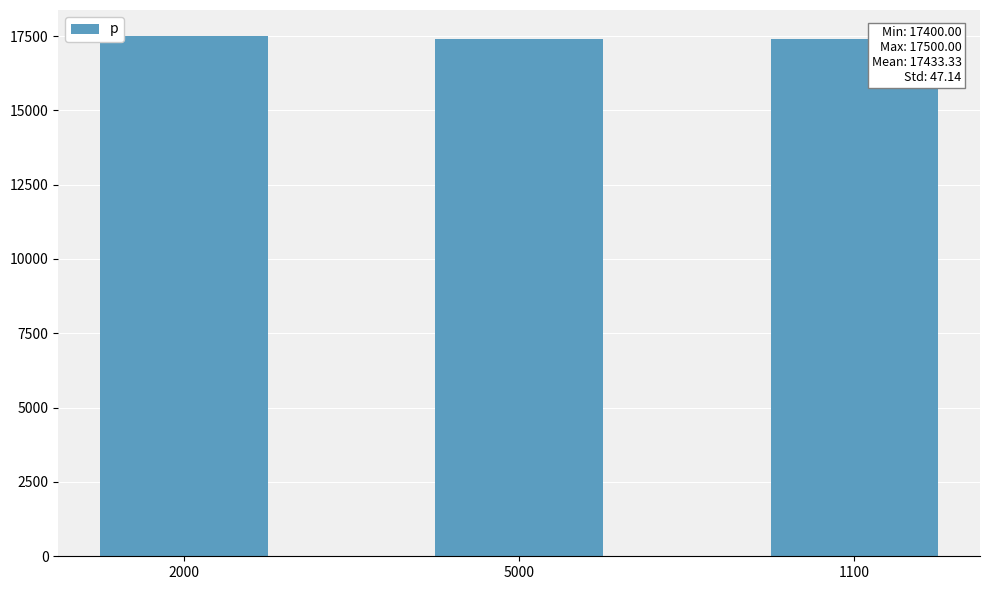

Reading left to right, extract all data points from this chart.

17500	17400	17400